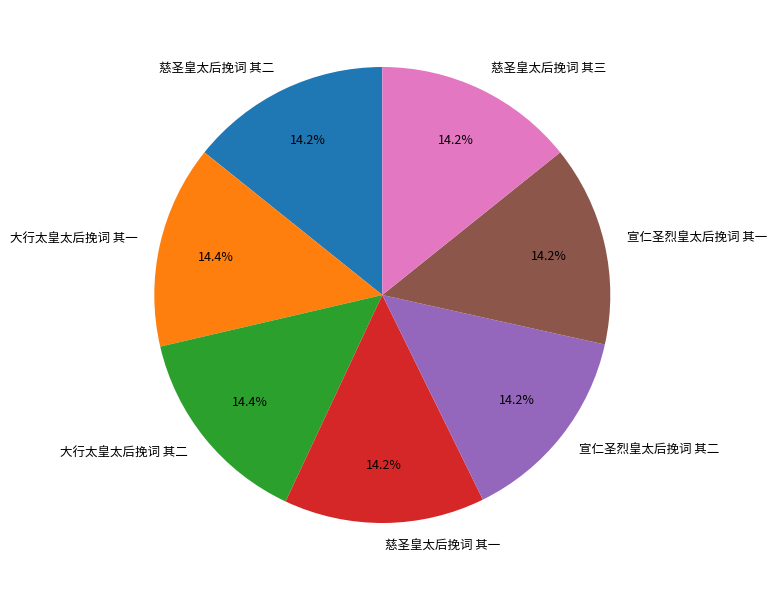

The 宣仁圣烈皇太后挽词 其一 slice represents 23% of the pie. True or false?

False